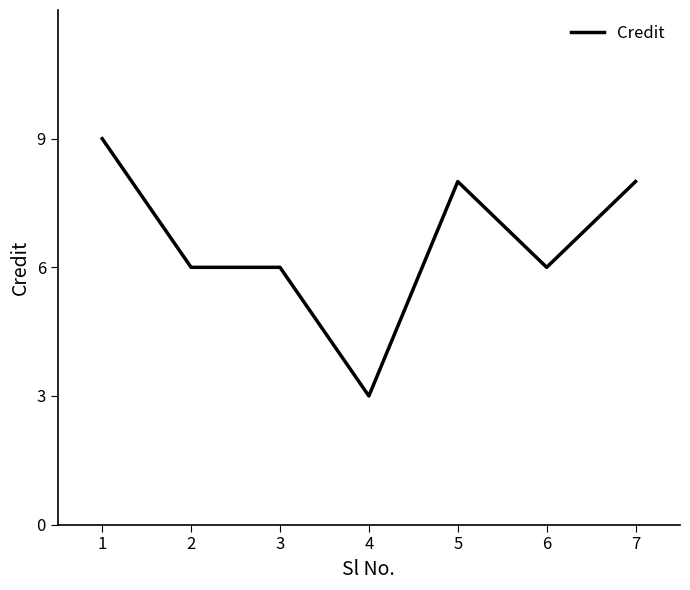

Reading left to right, what are all the values shown in this chart?

1=9	2=6	3=6	4=3	5=8	6=6	7=8